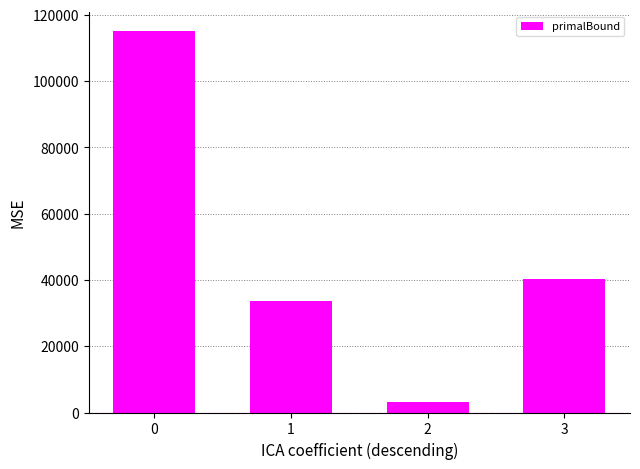

The chart shows a value of 171837.2 at 0. True or false?

False